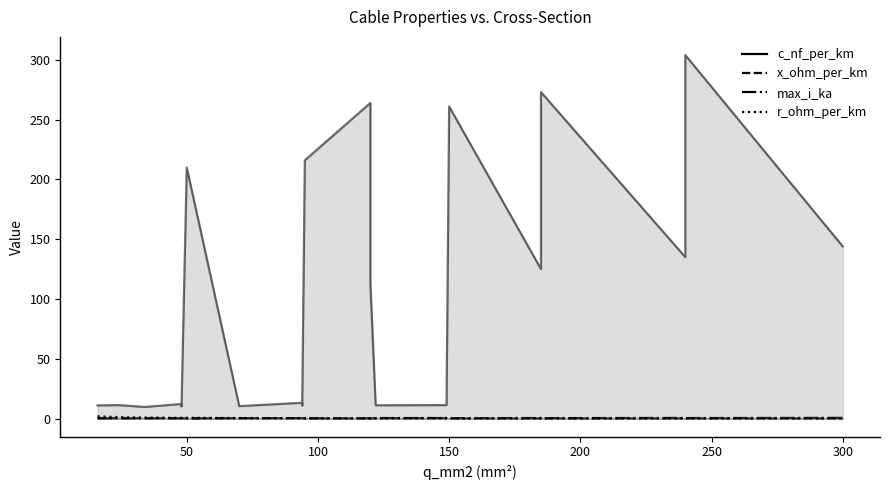

In x_ohm_per_km, how many points are higher than both neighbors (excluding endpoints)?

2